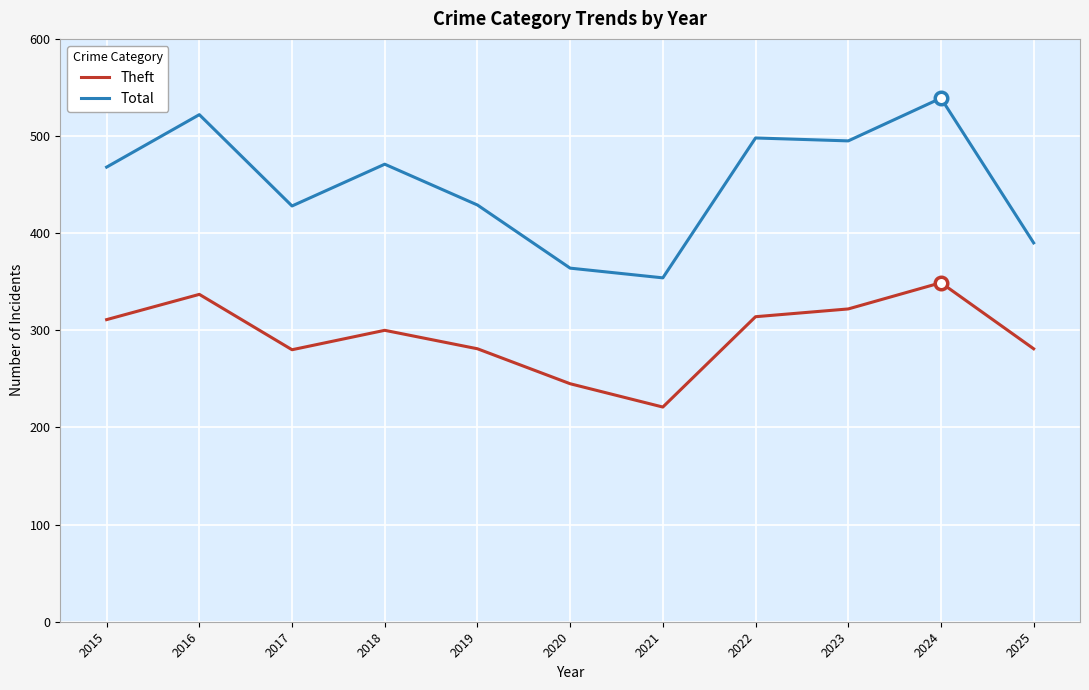

What are all the series names shown in the legend?

Theft, Total